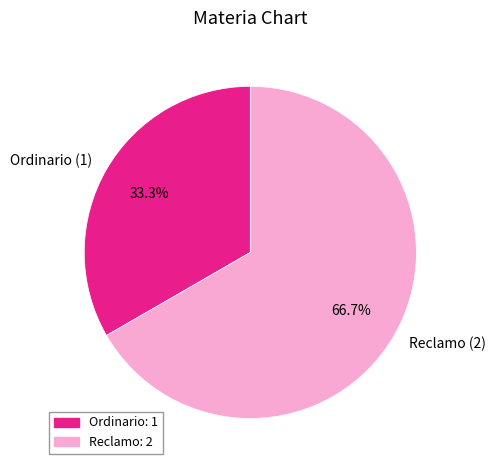

Is Ordinario the majority of the pie?

No